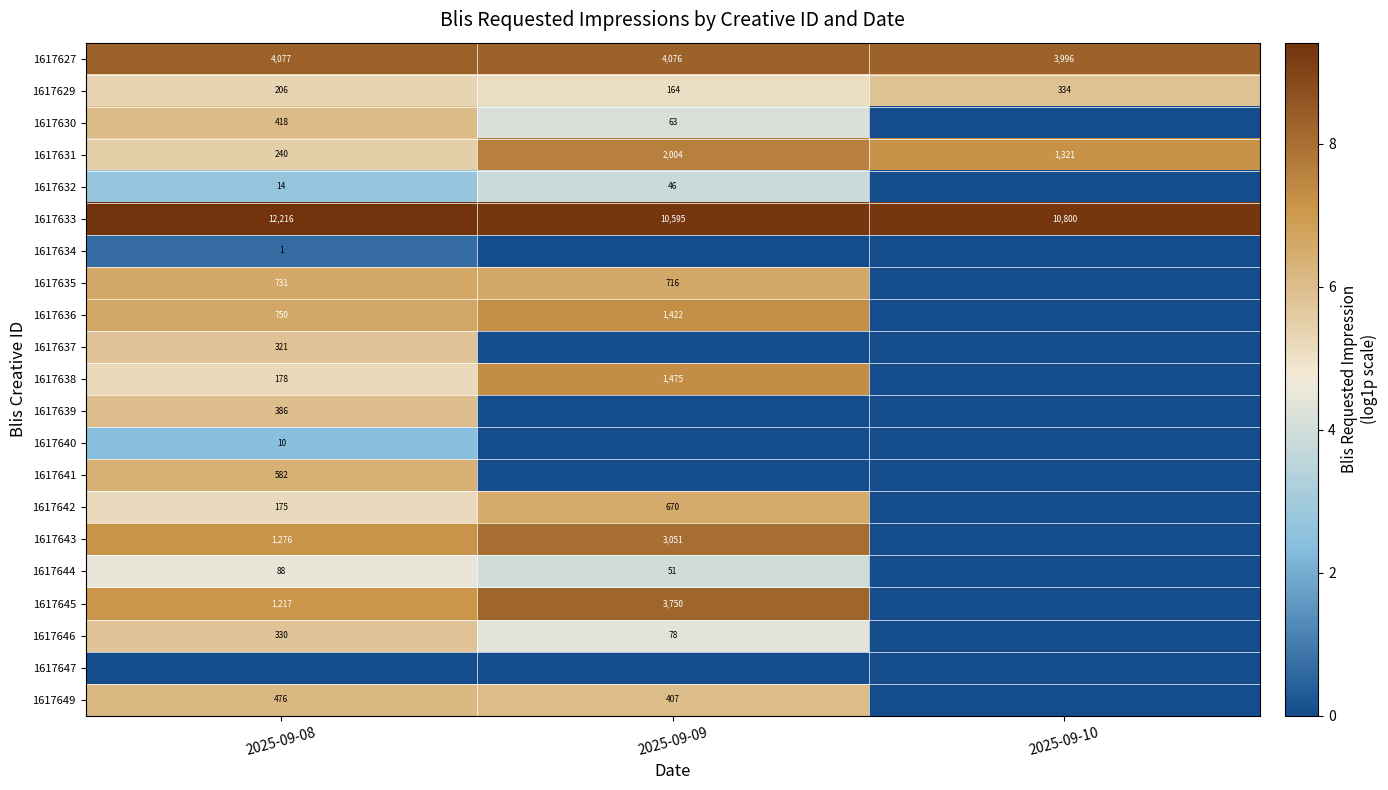

Is the value of 1617630 at 2025-09-09 greater than the value of 1617645 at 2025-09-09?

No